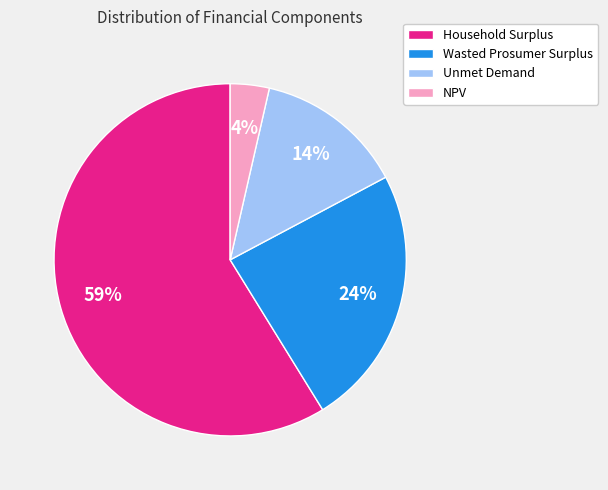

To the nearest percent, what portion does Unmet Demand represent?

14%